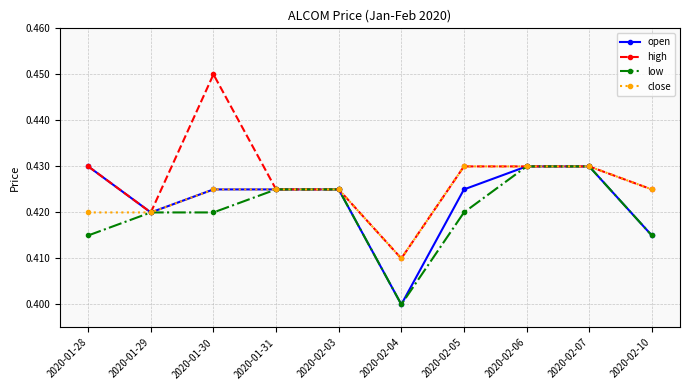

Which series changed the most between 2020-01-30 and 2020-02-04?

high